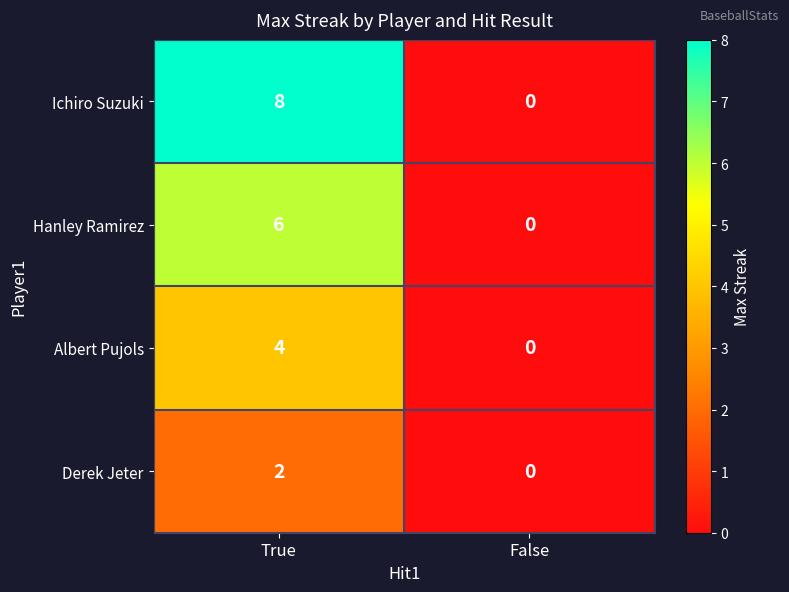

What is the difference between the maximum and minimum values in the Ichiro Suzuki series?

8